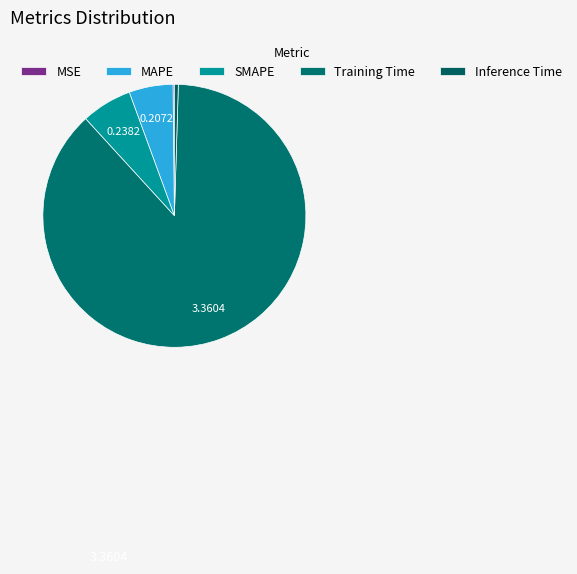

What is the change in value from MSE to MAPE?

+0.2